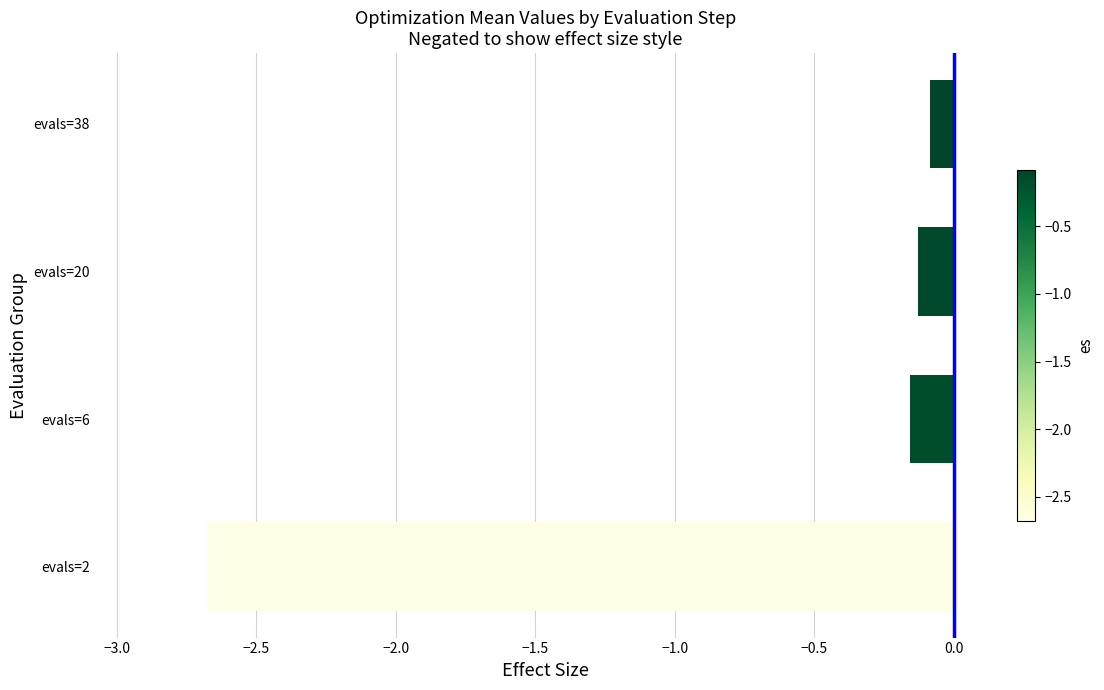

Is it true that the value at evals=2 is -1.4?

False